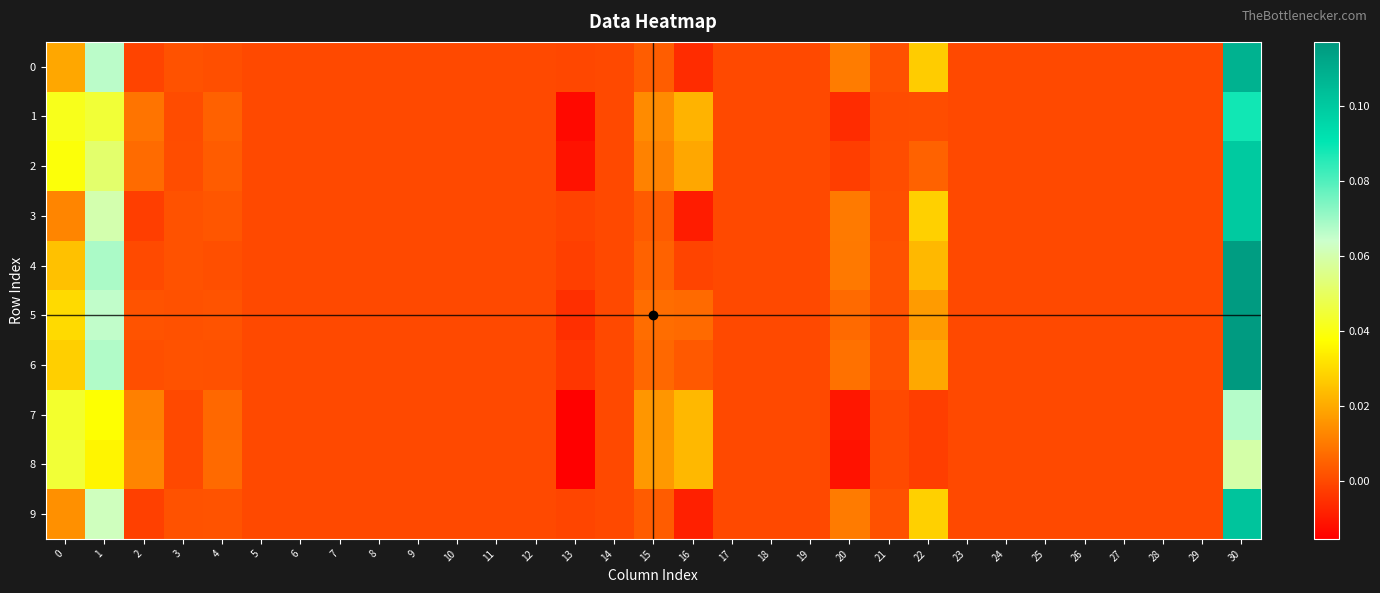

At 17, list the series in order from largest to smallest.

0, 1, 2, 3, 4, 5, 6, 7, 8, 9